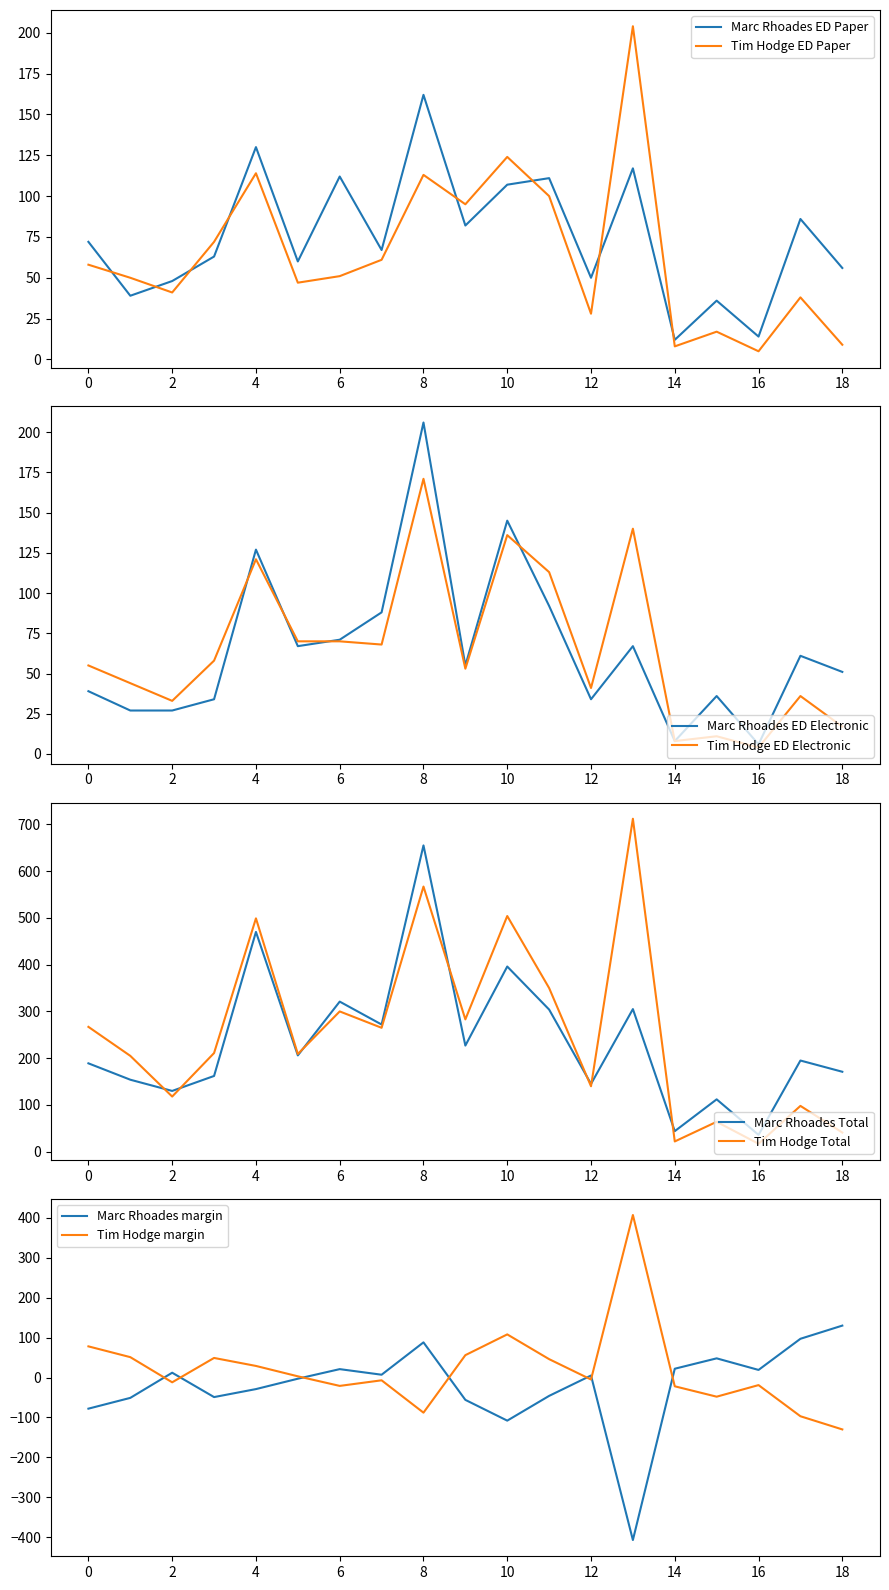

In Tim Hodge Total, how many points are lower than both neighbors (excluding endpoints)?

7